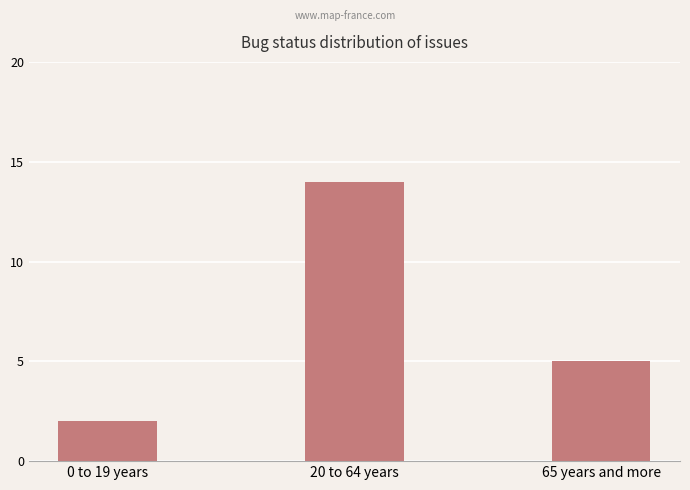

List the labels in order of value, smallest first.

0 to 19 years, 65 years and more, 20 to 64 years